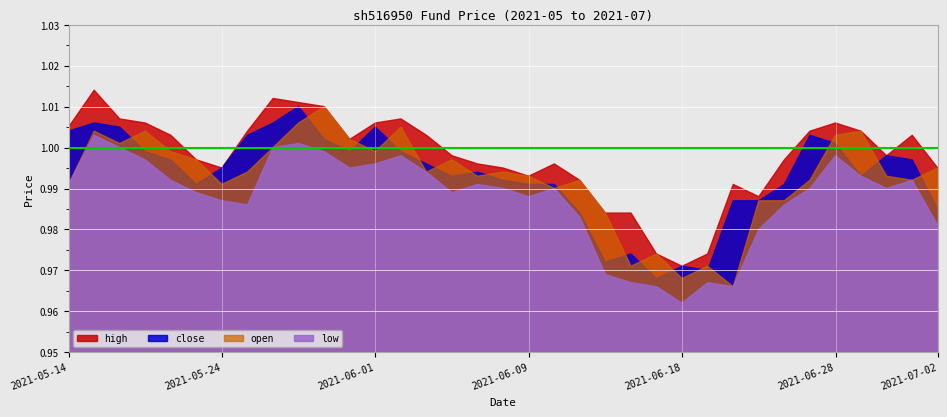

What is the total value across all series at 2021-05-20?

4.0